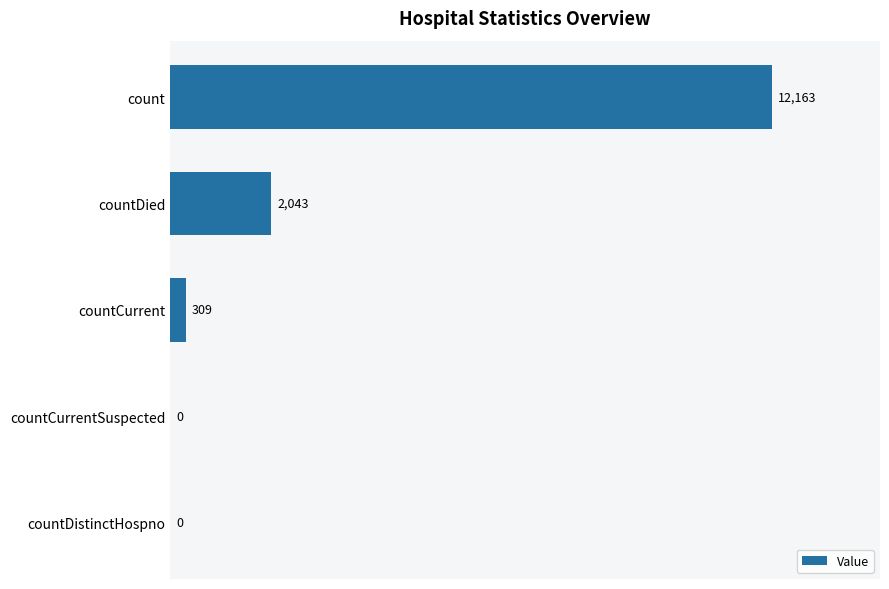

What is the greatest value displayed?

12163